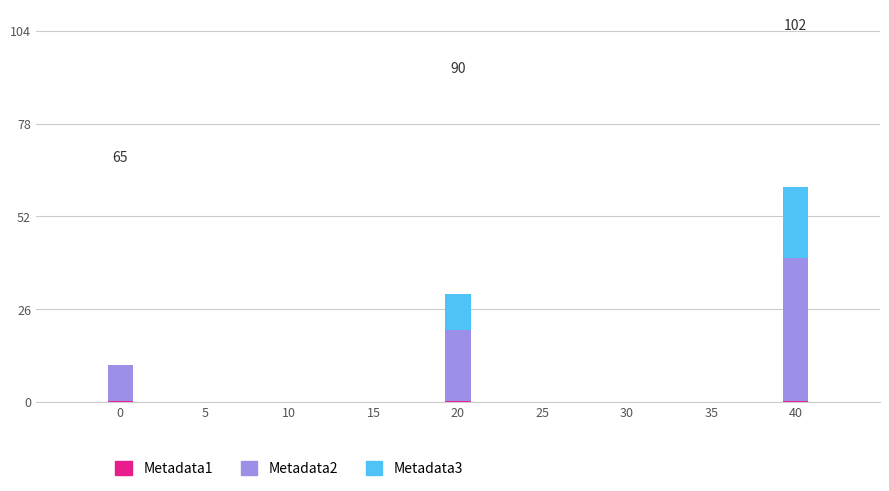

Does the chart contain stacked bars?

Yes